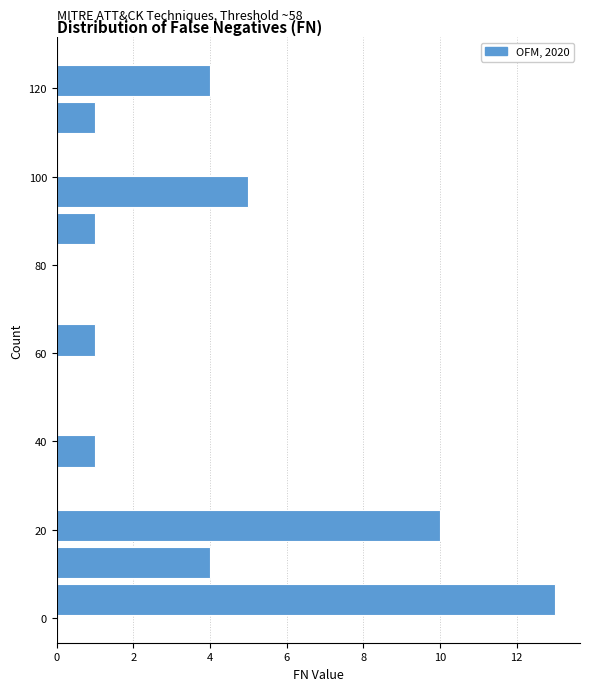

Which range on the y-axis has the longest bar?

0.0 to 8.4